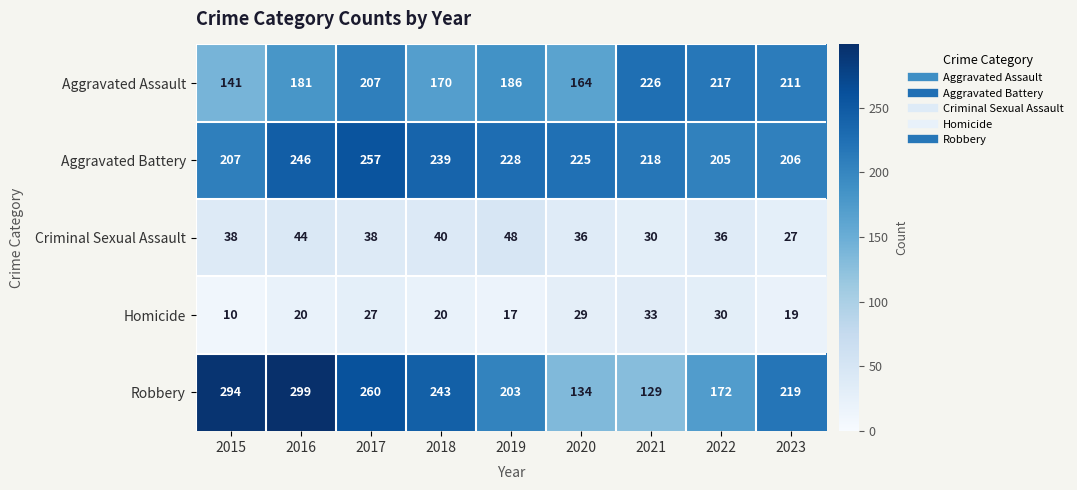

True or false: Aggravated Battery has a value of 206 at 2023.

True